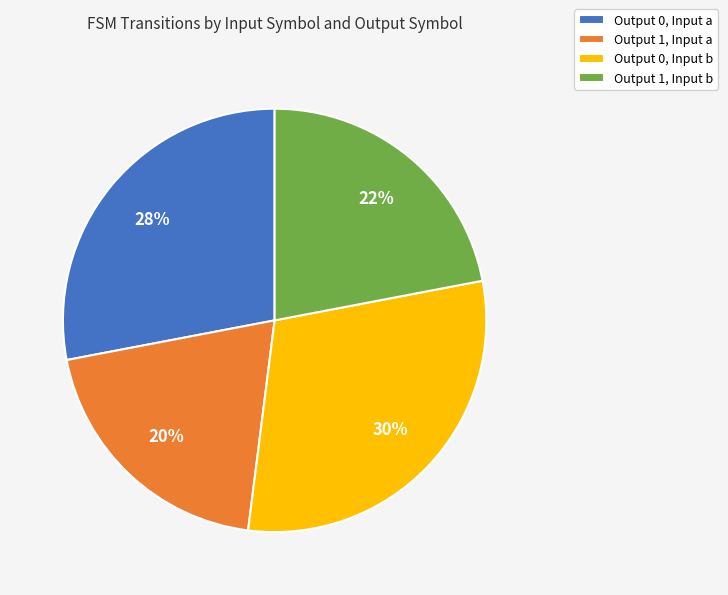

Which category has the smallest portion of the pie?

Output 1, Input a